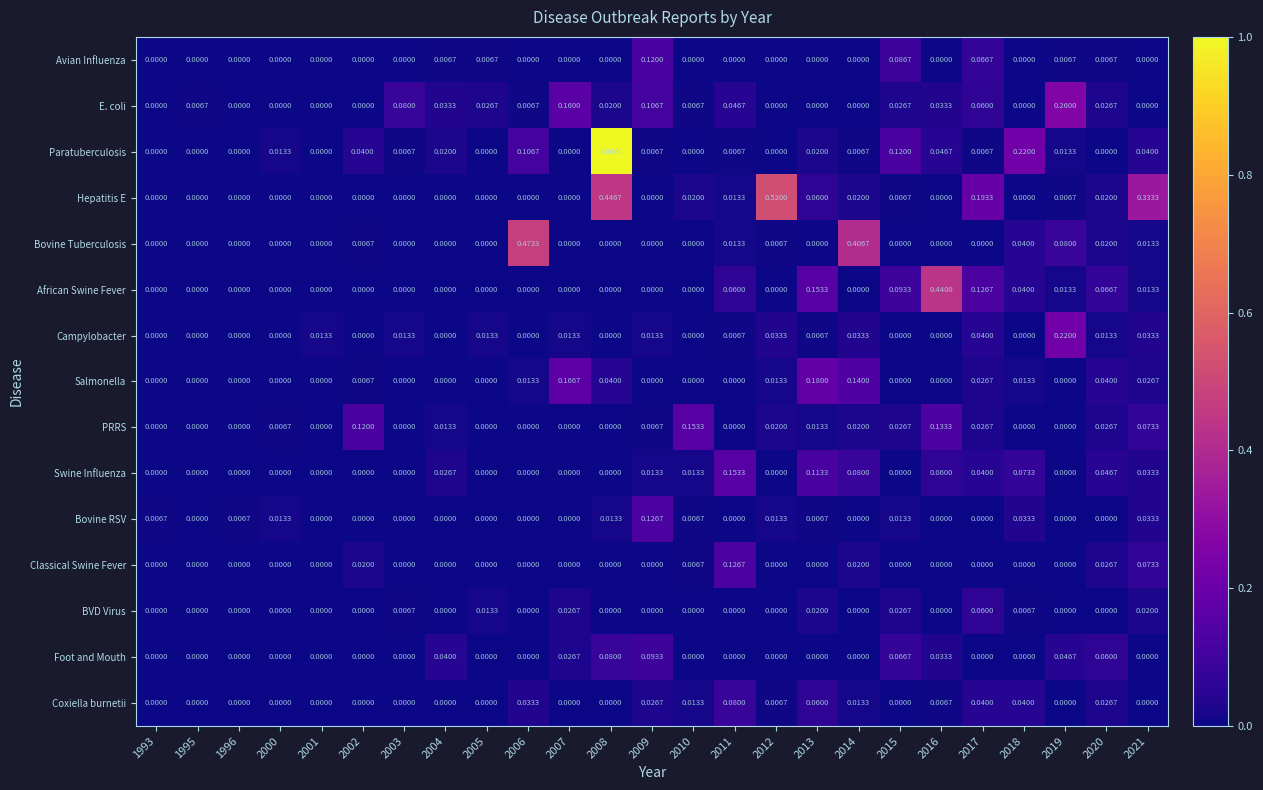

Which series has the largest total across all categories?

Paratuberculosis